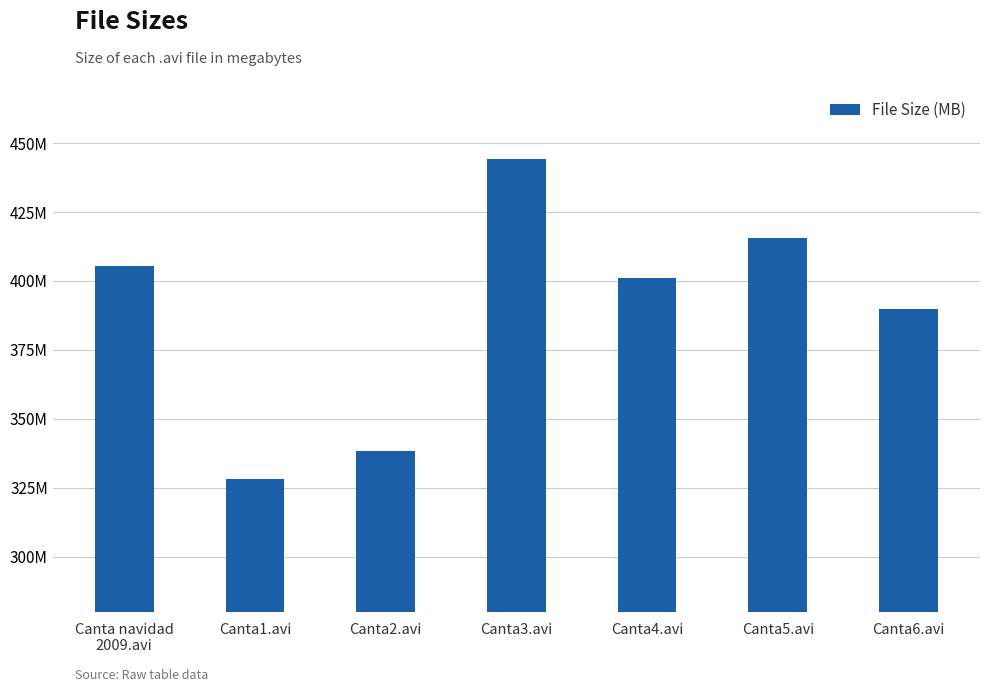

Are the bars horizontal?

No